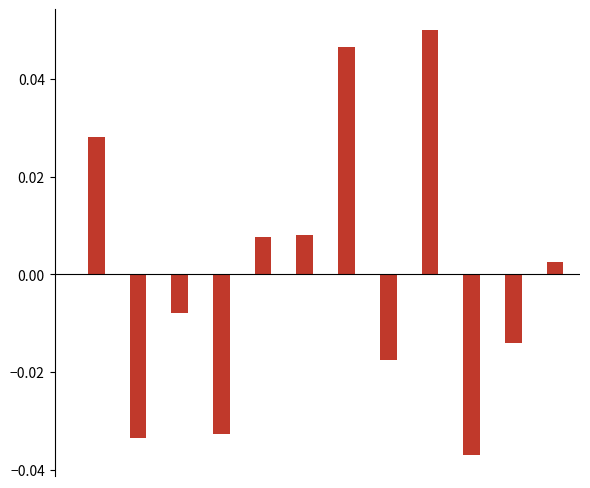

How many bars are there in total?

12